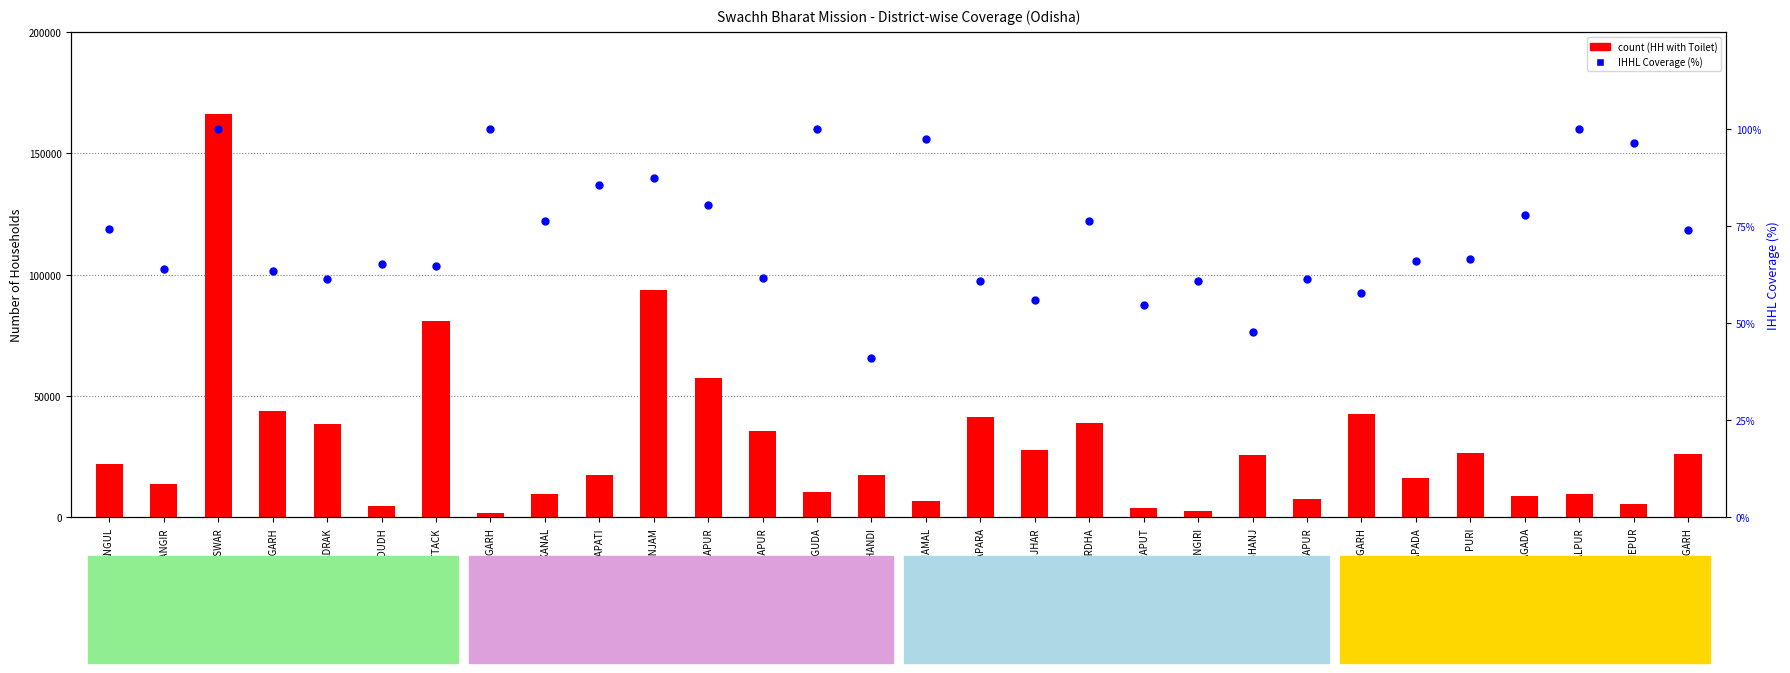

At how many categories does at least one series exceed 79290?

3